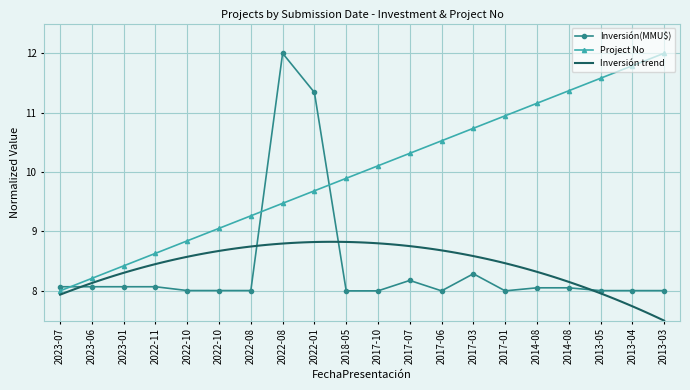

True or false: Inversión(MMU$) (thousands) has more than 2 interior local peaks.

True